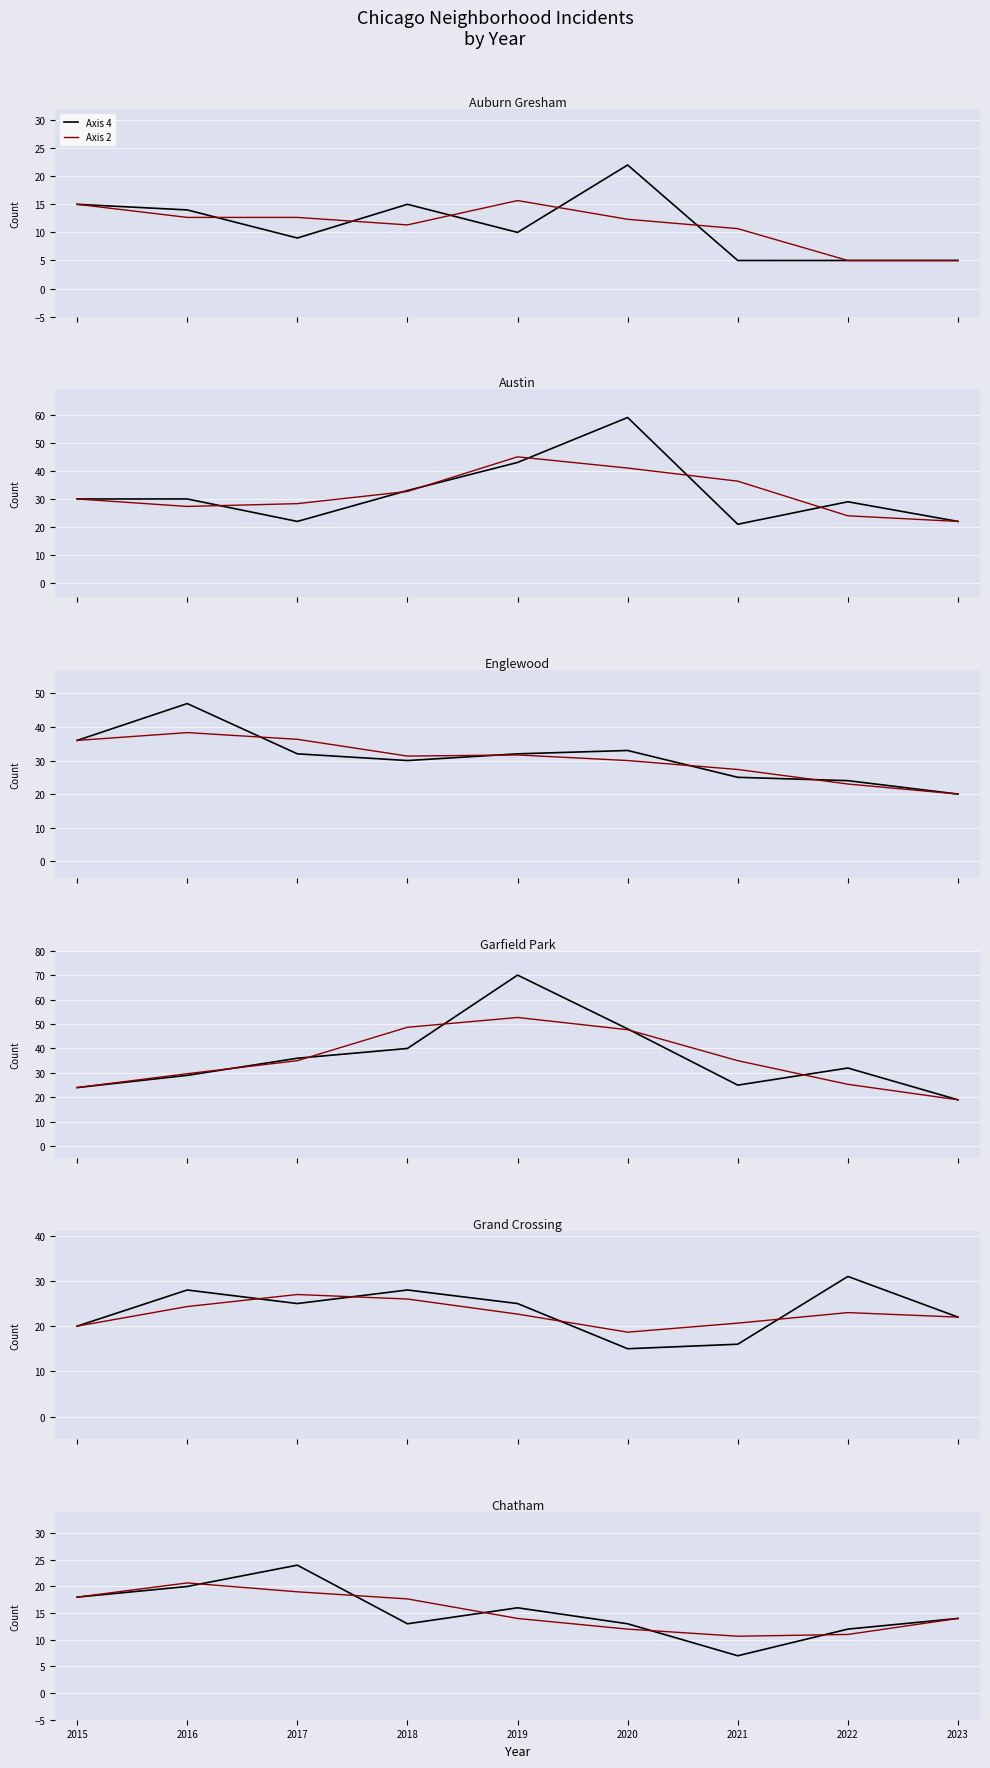

At 2020, list the series in order from smallest to largest.

Axis 2, Axis 4